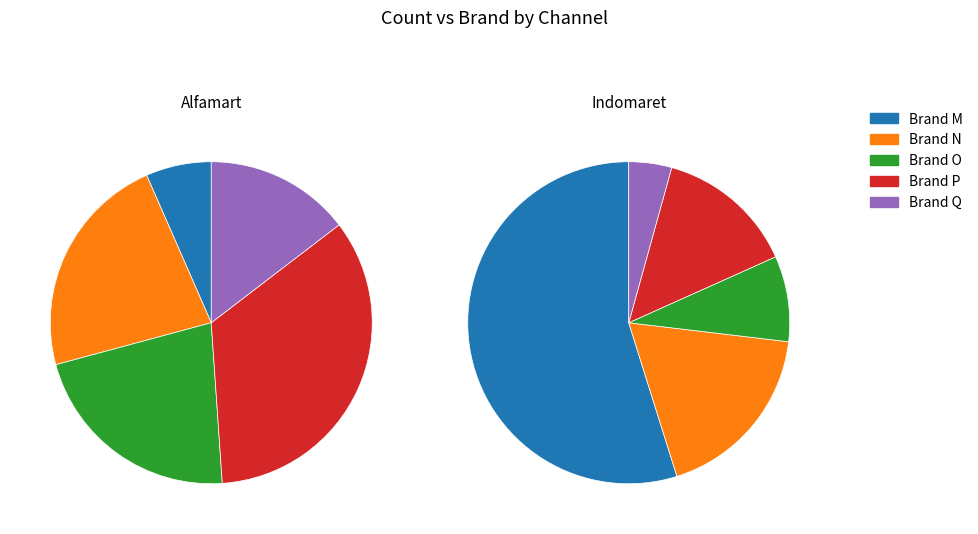

Does 0 account for over 50% of the chart?

No